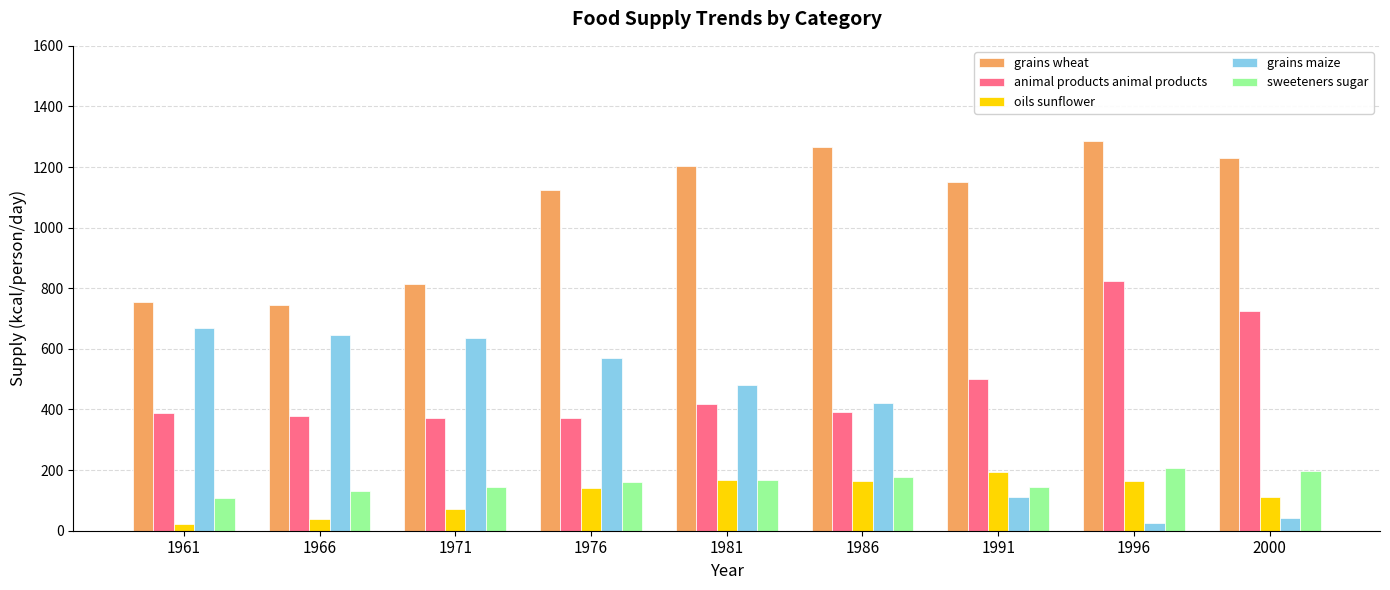

What is the difference between the highest and lowest values at 1986?

1100